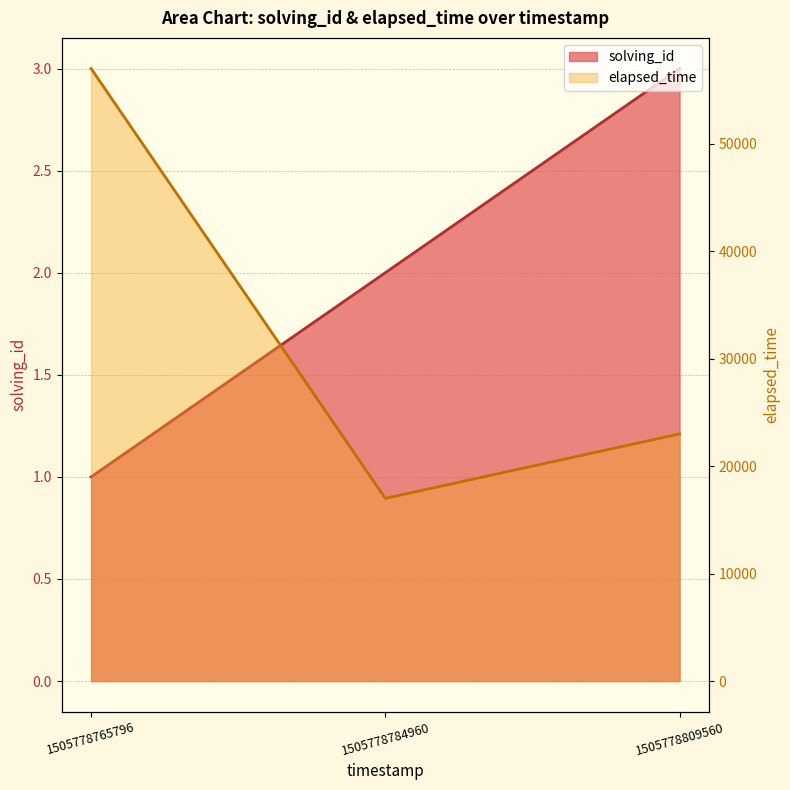

What is the difference between the solving_id values at 1505778765796 and 1505778784960?

1